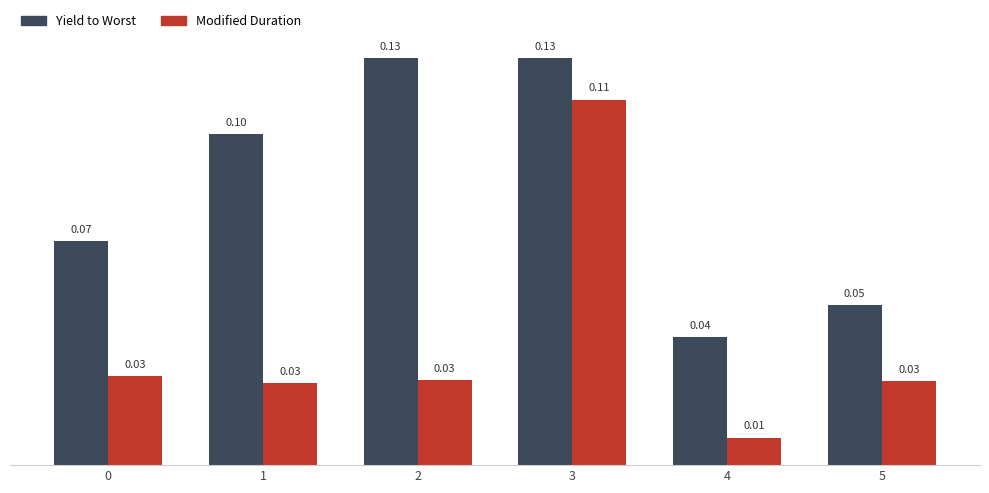

Which series has the widest spread of values?

Modified Duration